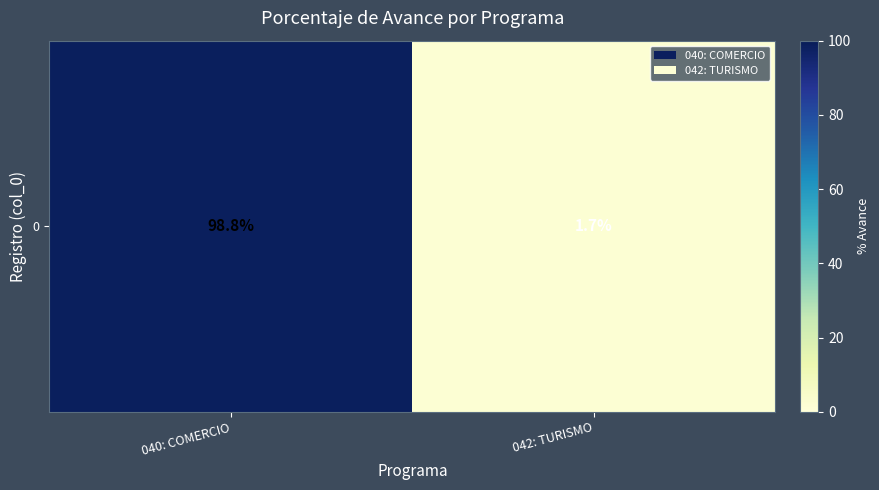

At which label is the value closest to 50?

042: TURISMO